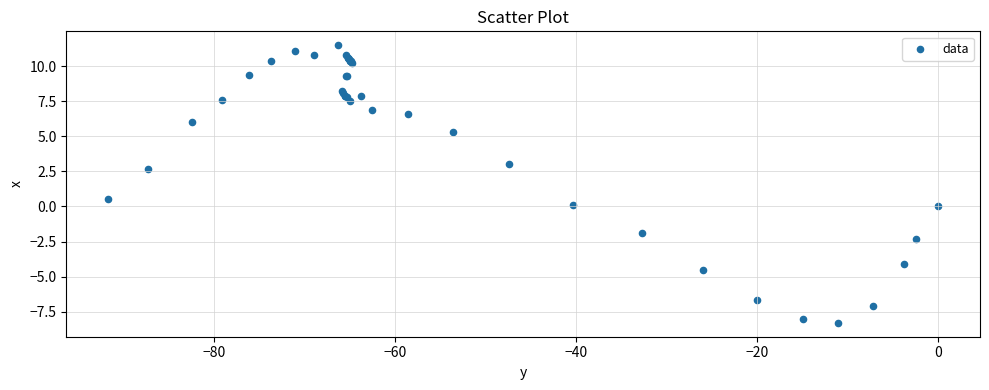

What Y value in the scatter plot is closest to 1?

0.5